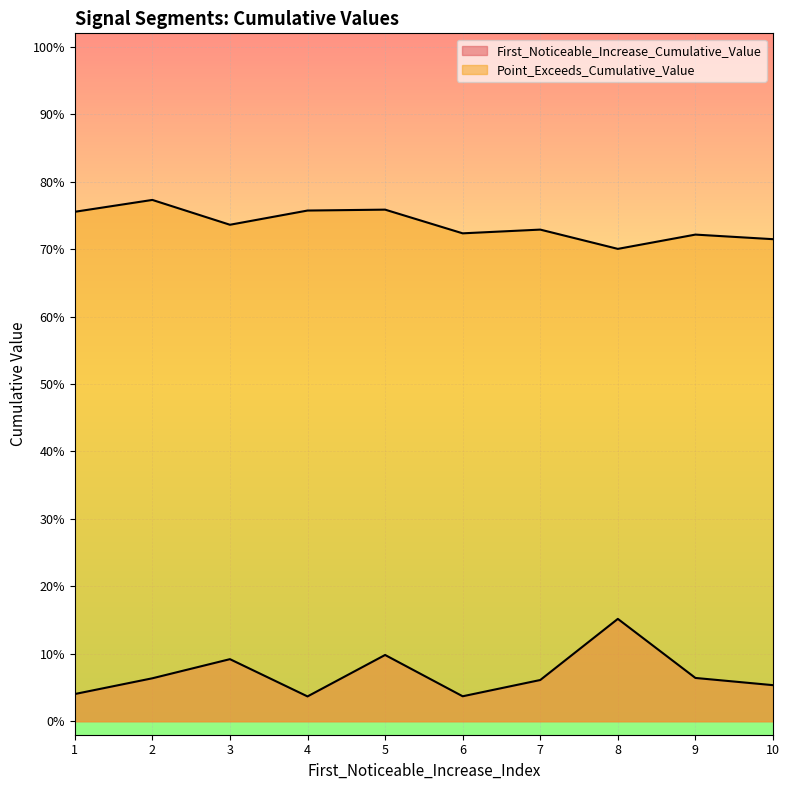

Does the chart display data point markers on the line(s)?

No